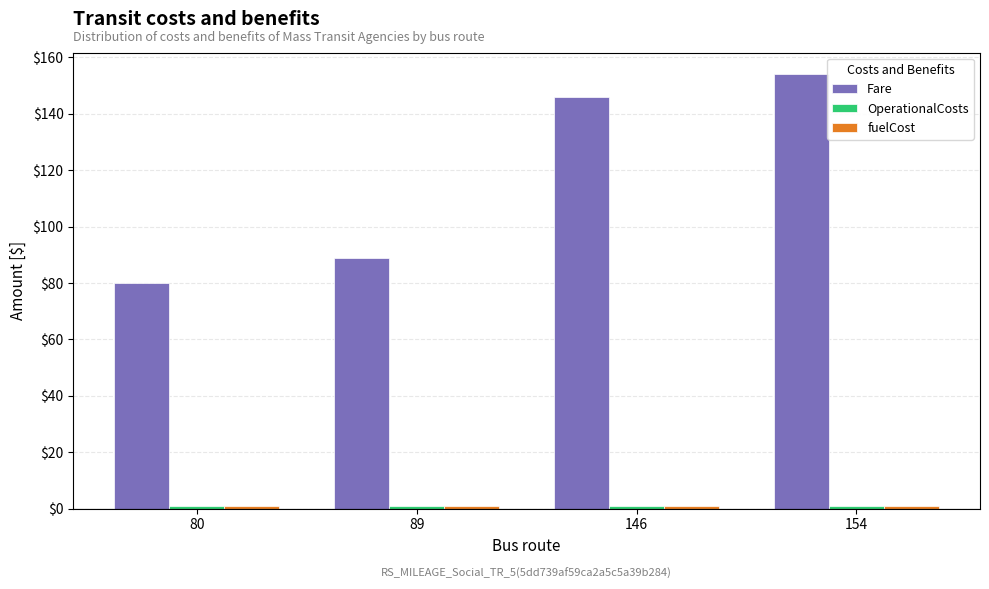

Which label corresponds to the largest value in the chart?

154